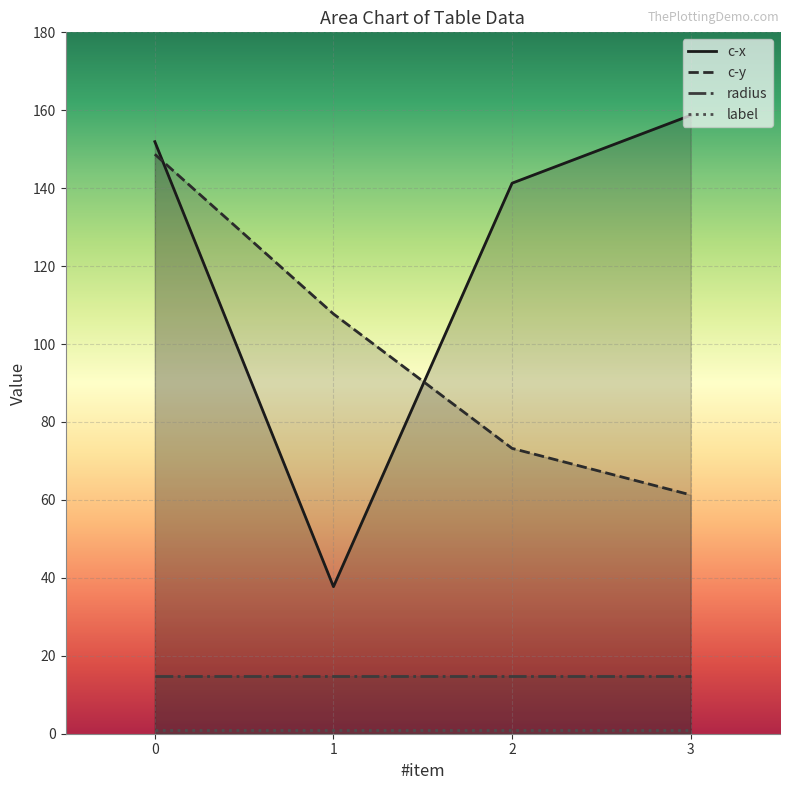

The value of c-y at 0 is 258.2. True or false?

False